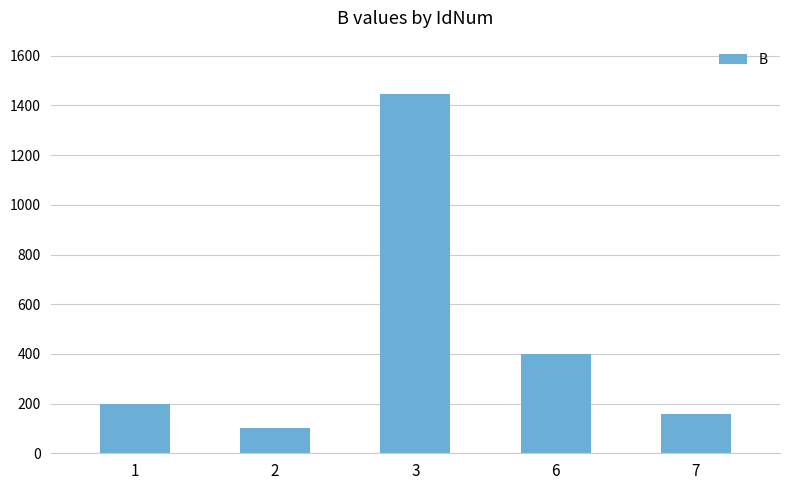

What is the average value?

461